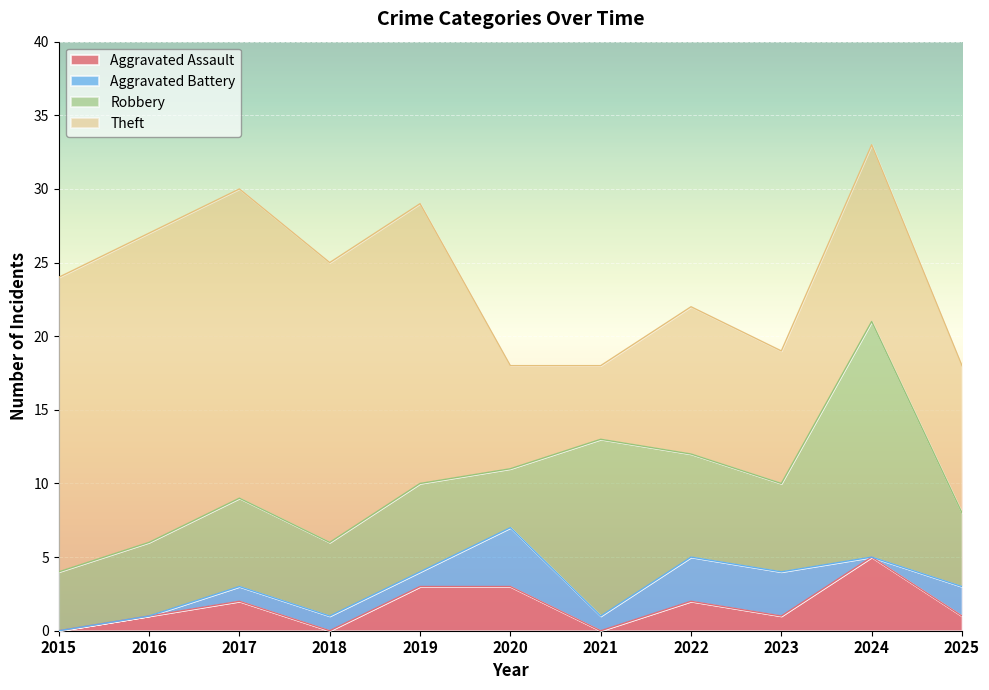

At which label does Theft first exceed 12?

2015